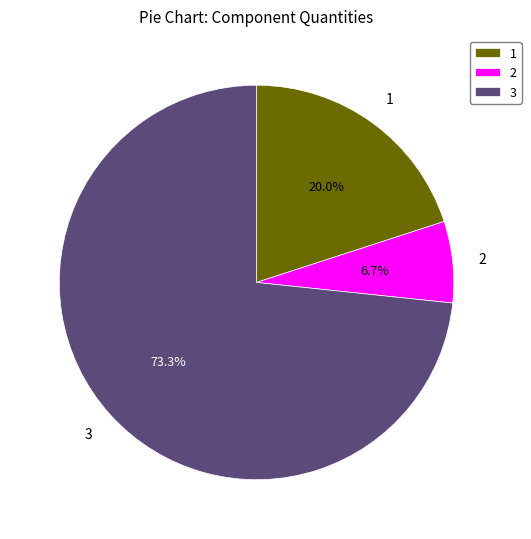

How much of the chart is everything except 3?

26.7%